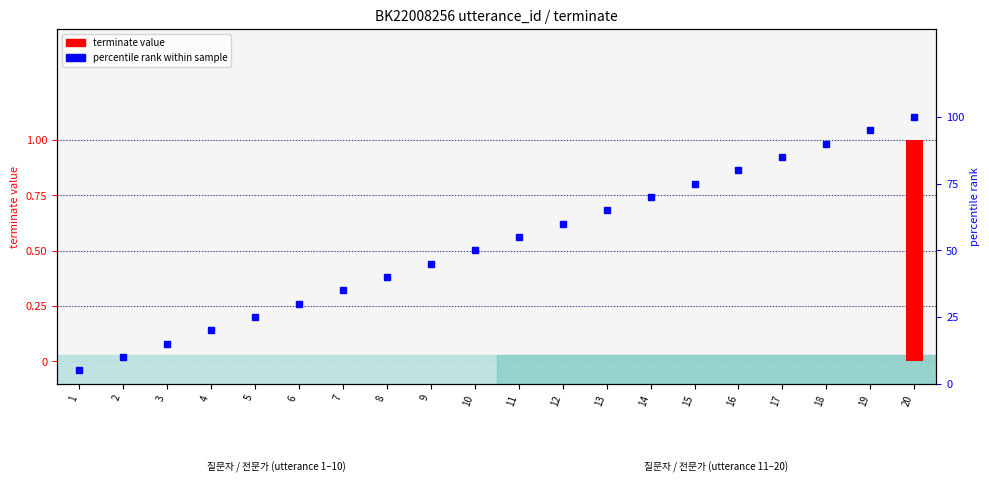

What is the total value across all series at 5?

25.0